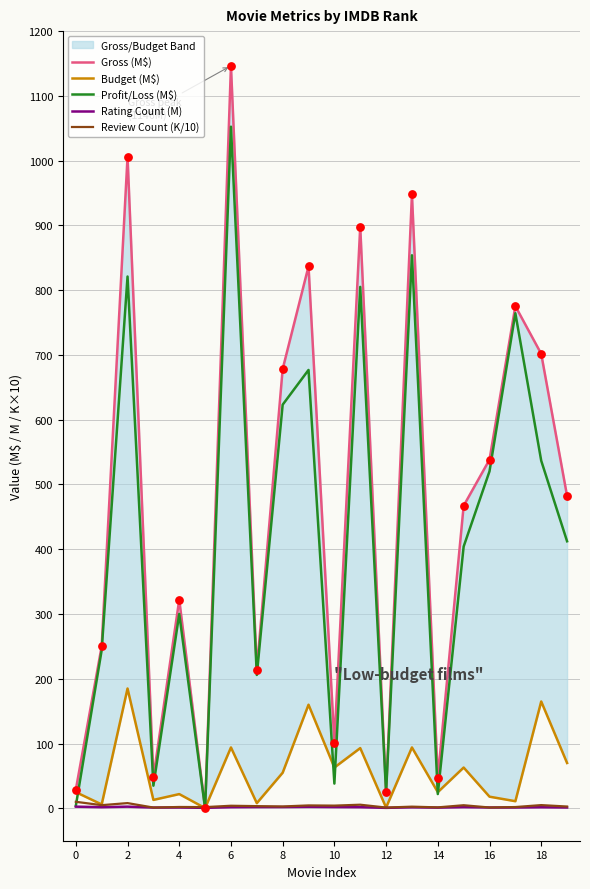

Which series has the largest total across all categories?

Gross (M$)